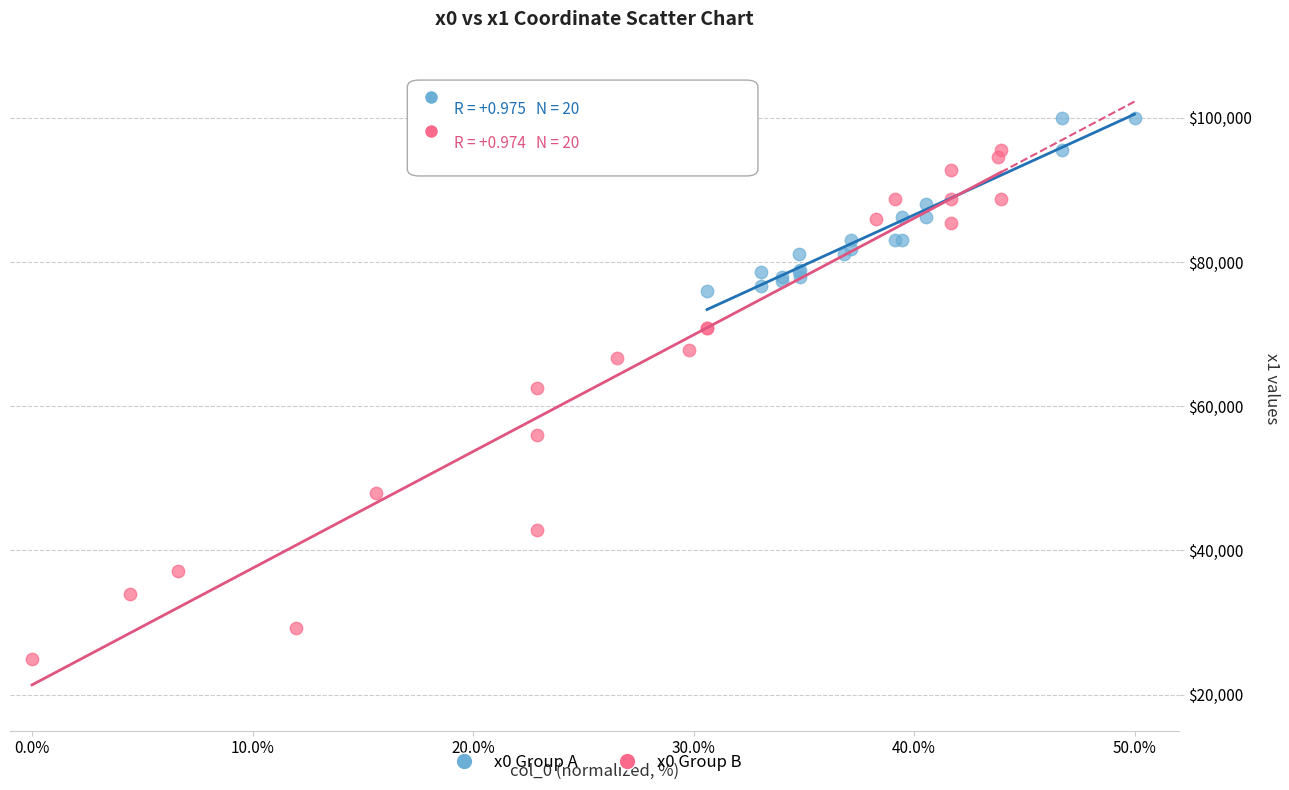

Which series contains the highest Y value?

x0 Group A